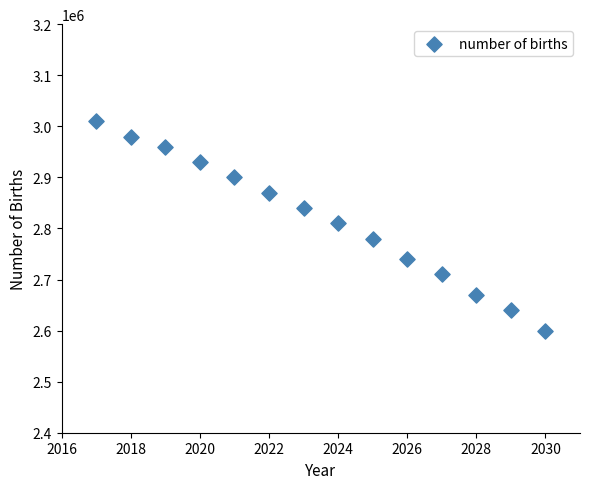

What is the range of X values (max minus min)?

13